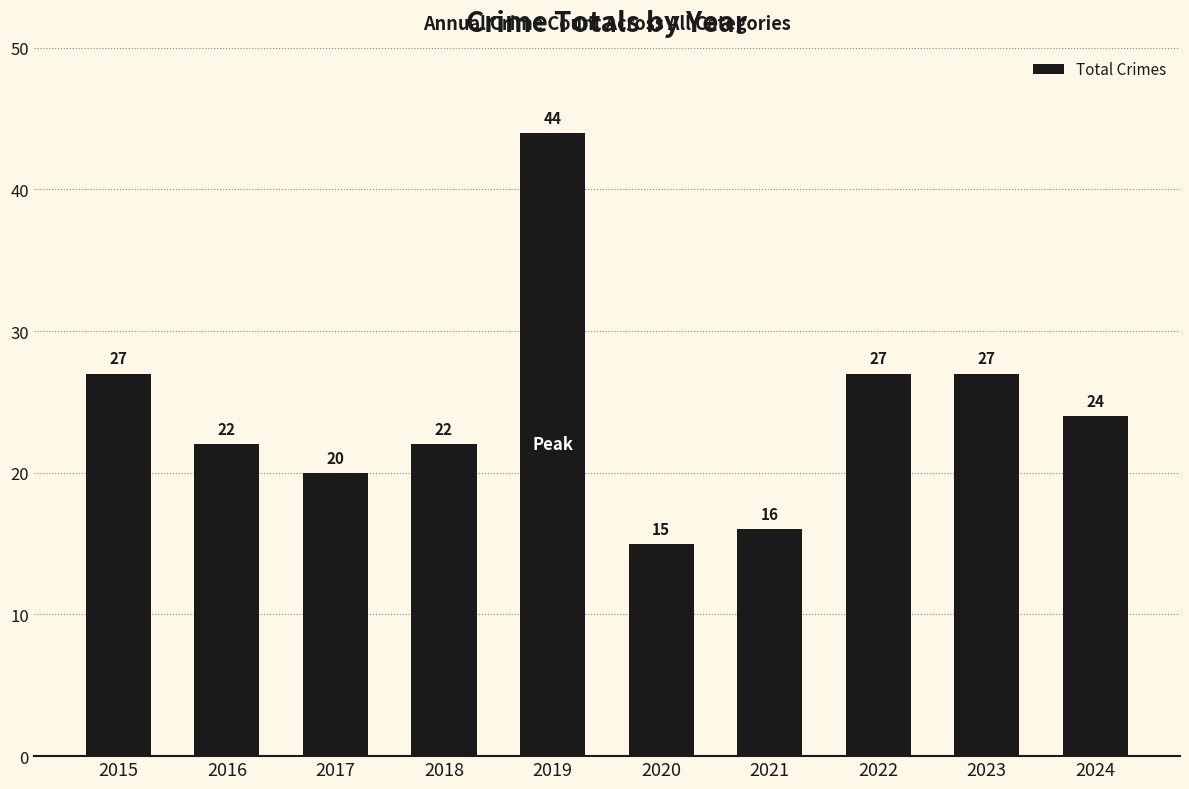

What is the sum of the values at 2020 and 2018?

37